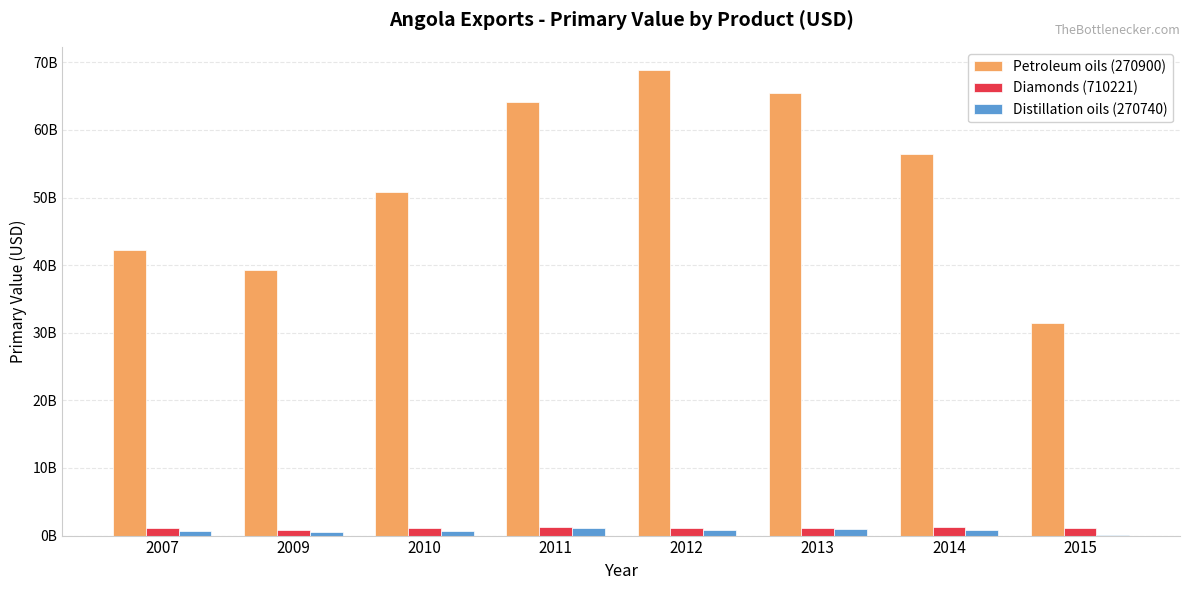

What is the average value of the Diamonds (710221) series?

1113075576